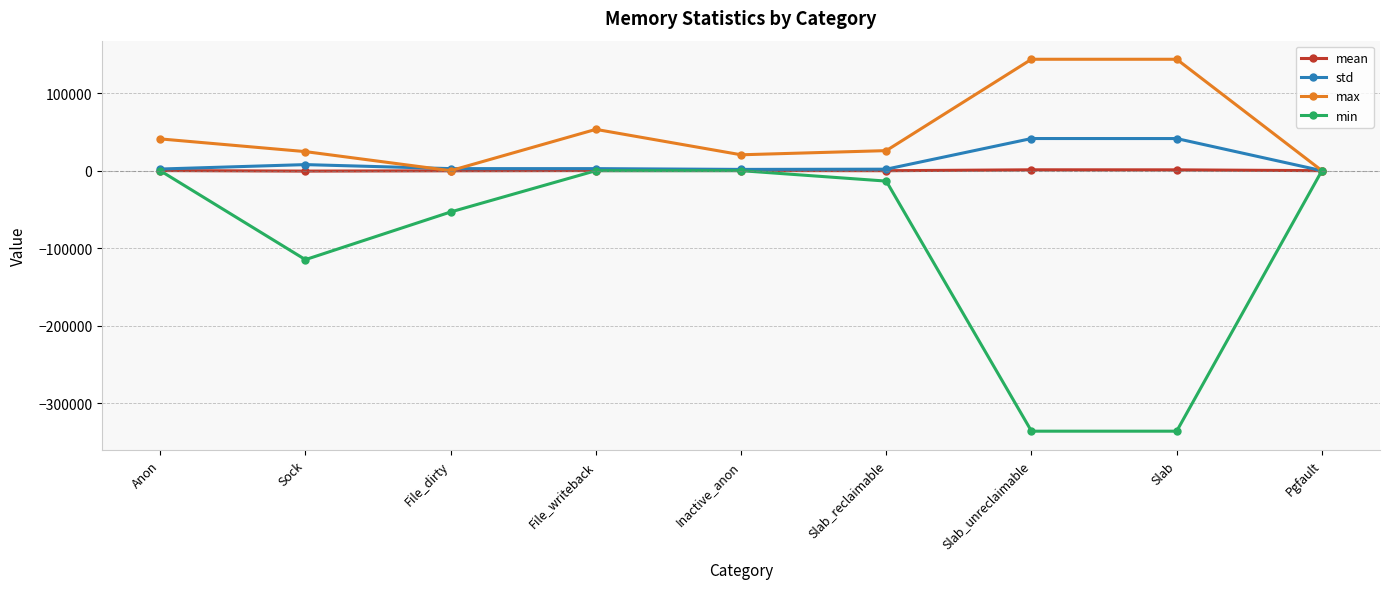

Which series has the widest spread of values?

min